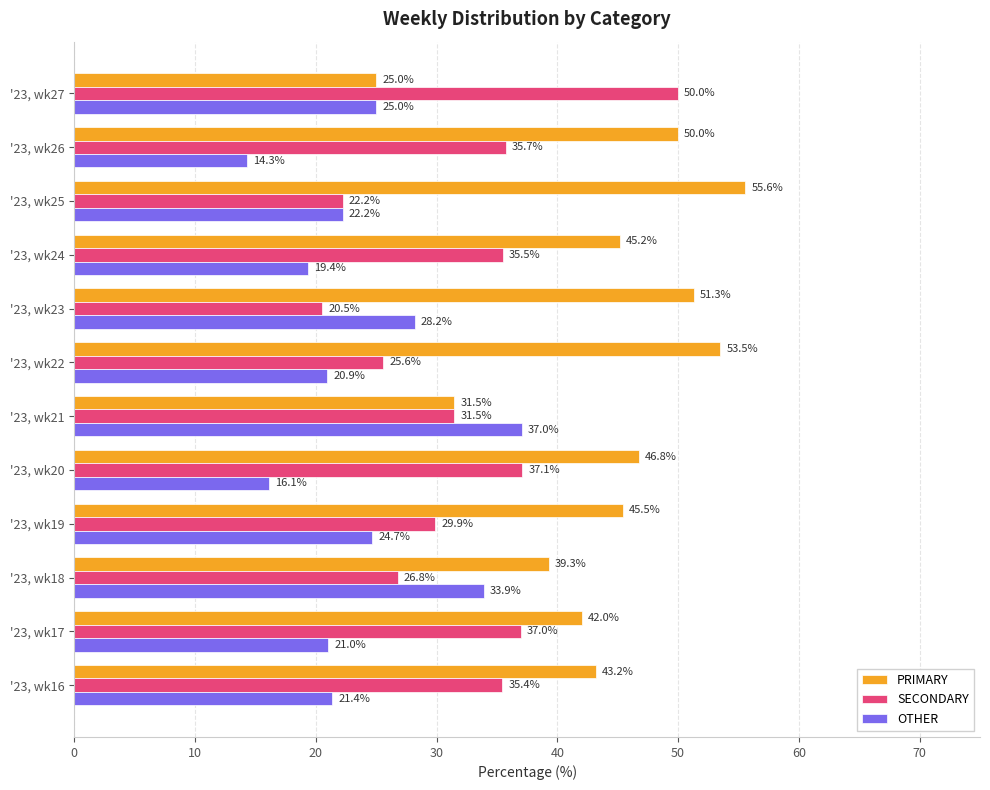

At which label does OTHER reach its peak?

'23, wk21